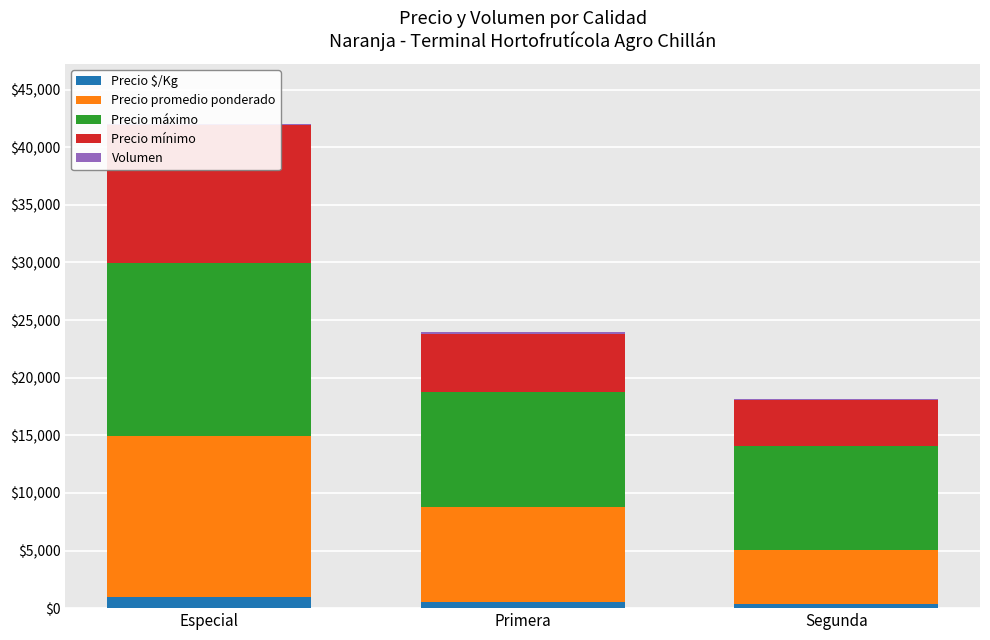

Count the number of categories in the chart.

3